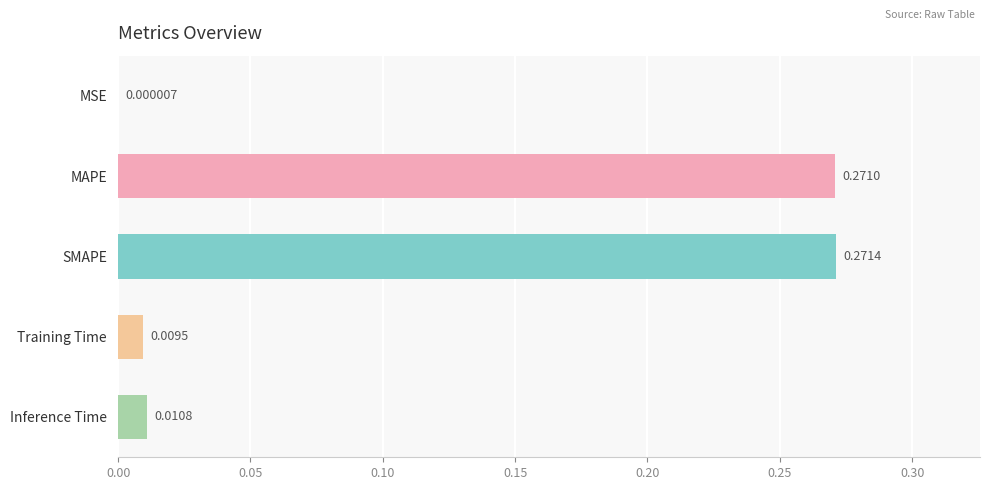

At which category does the chart reach its peak across all series?

SMAPE